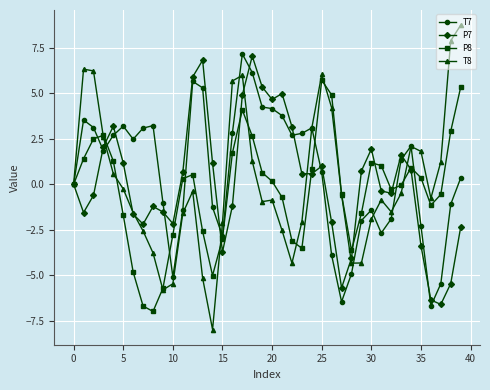

Is this an area chart (filled region under the line)?

No